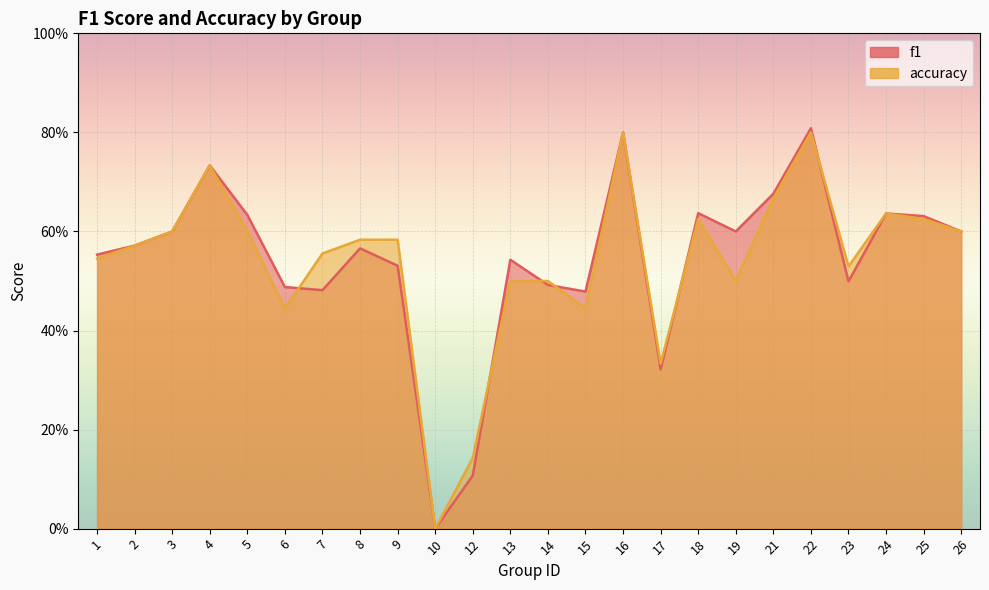

Which series changed the most between 6 and 10?

f1